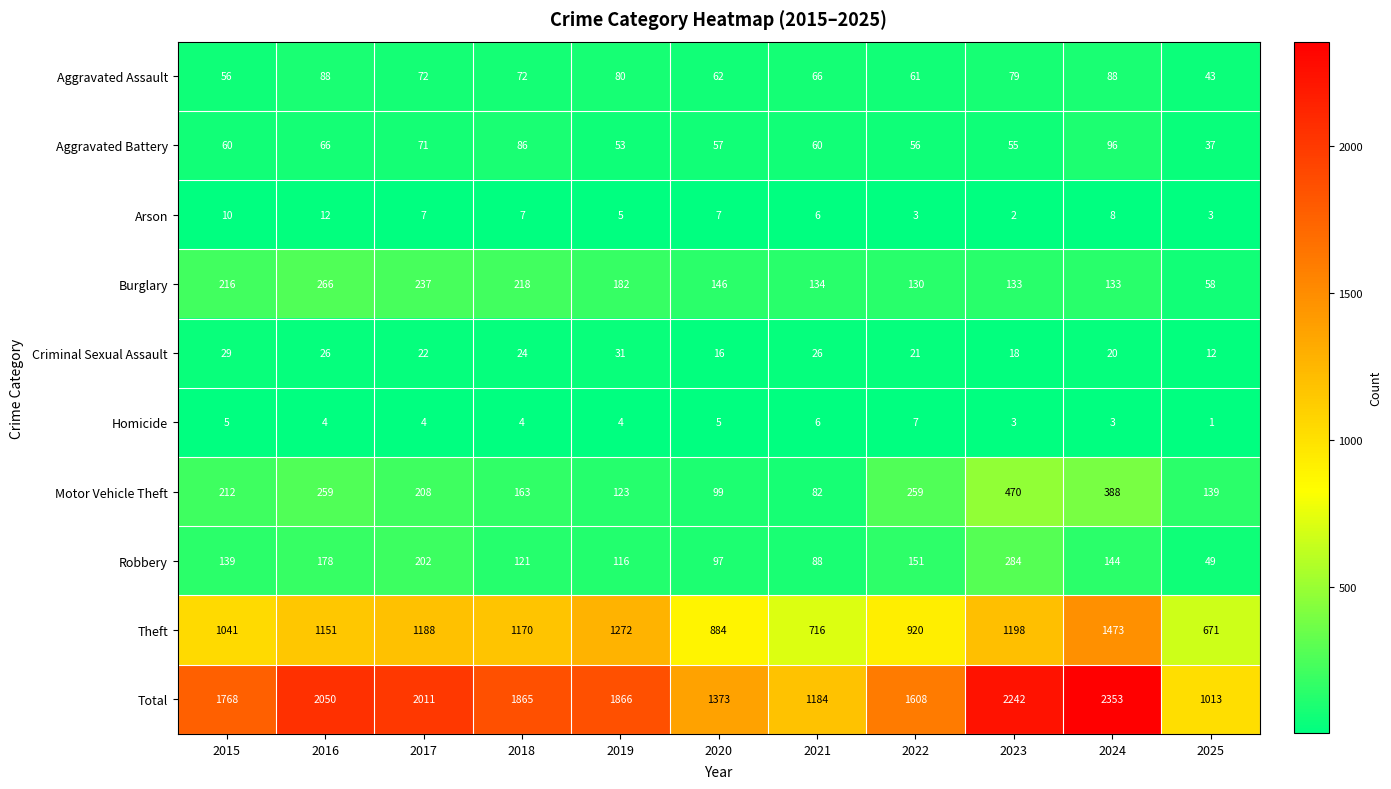

The value of Robbery at 2021 is 88. True or false?

True